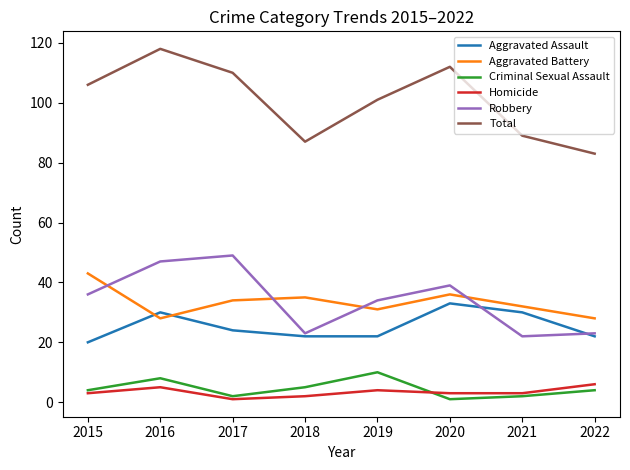

The value of Aggravated Battery at 2021 is 48. True or false?

False